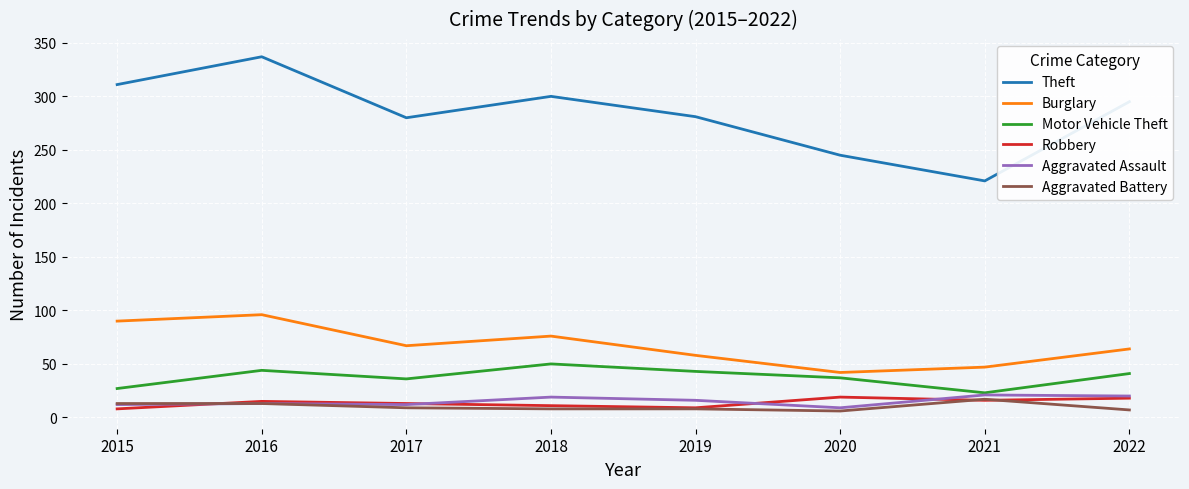

What is the difference between the second highest and second lowest values in the Robbery series?

9